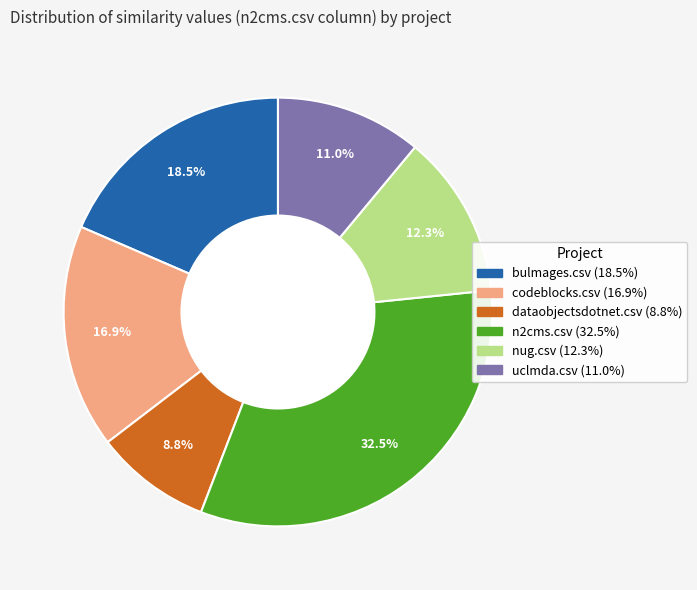

What percentage do bulmages.csv and codeblocks.csv together represent?

35.4%